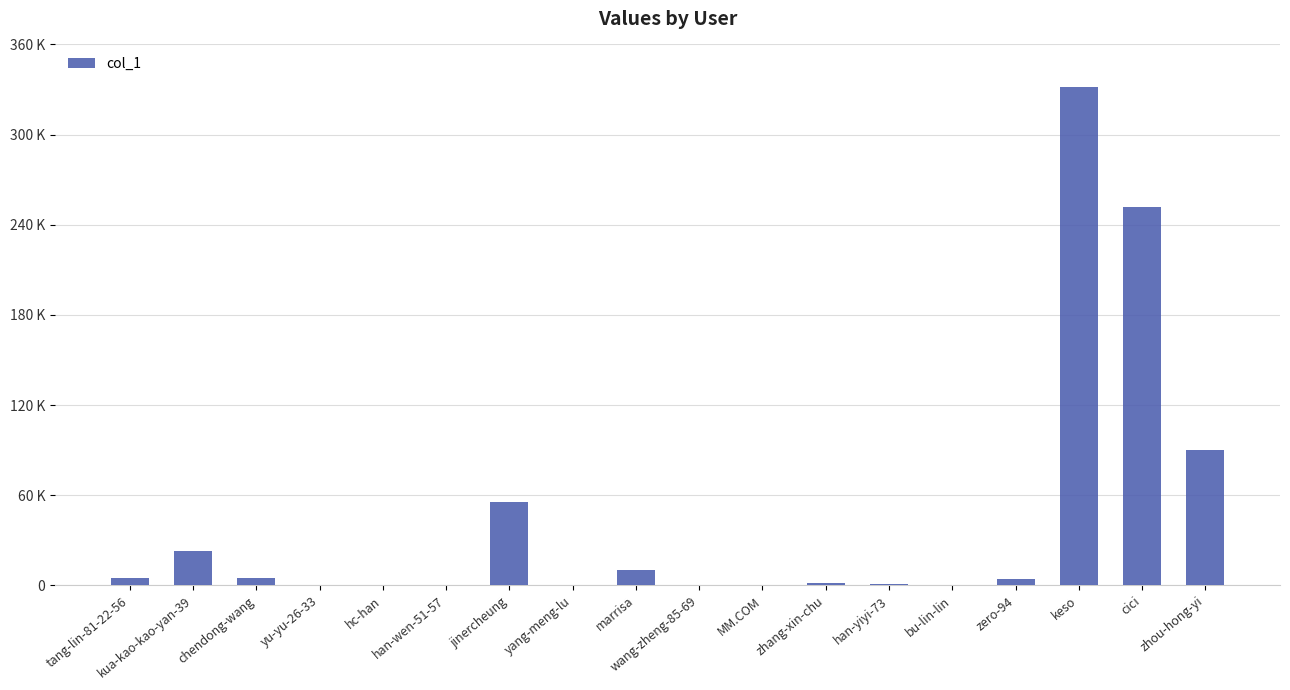

What is the difference between the second highest and minimum values?

251991